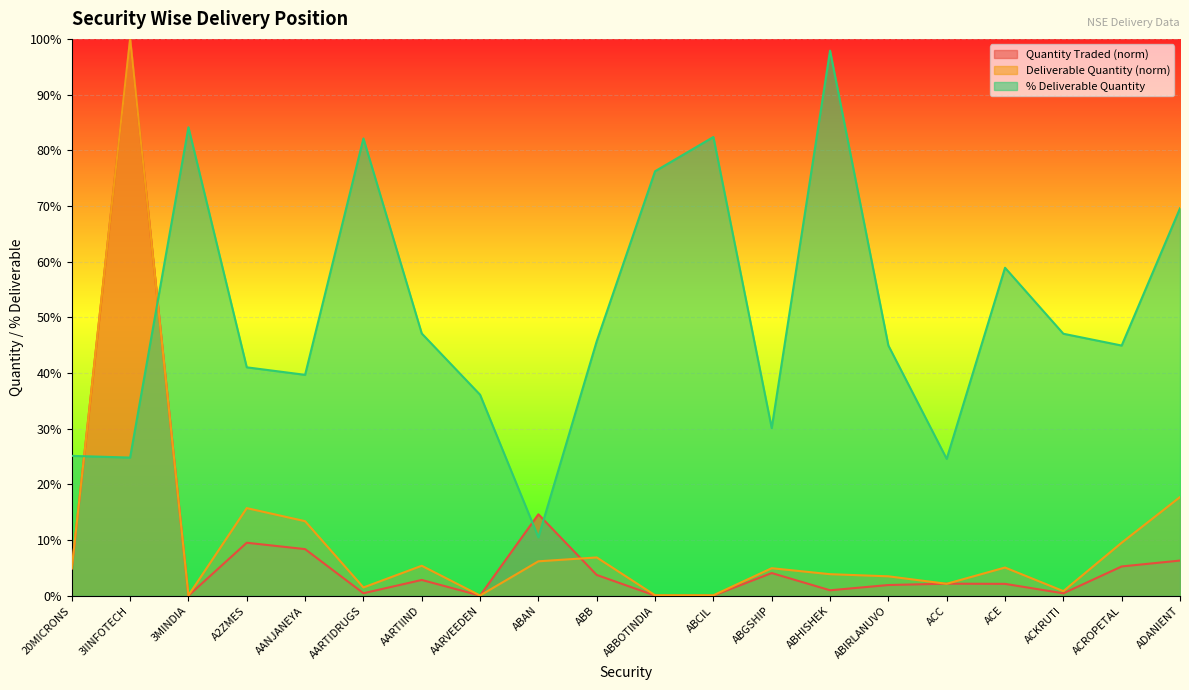

Which category has the lowest value in the % Deliverable series?

ABAN